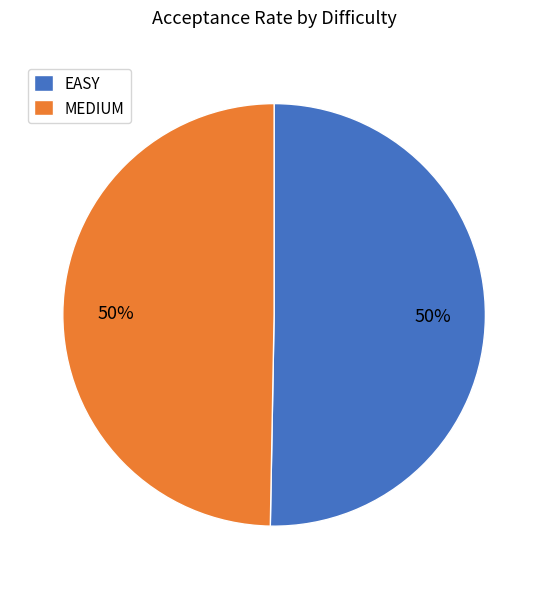

To the nearest percent, what portion does MEDIUM represent?

50%